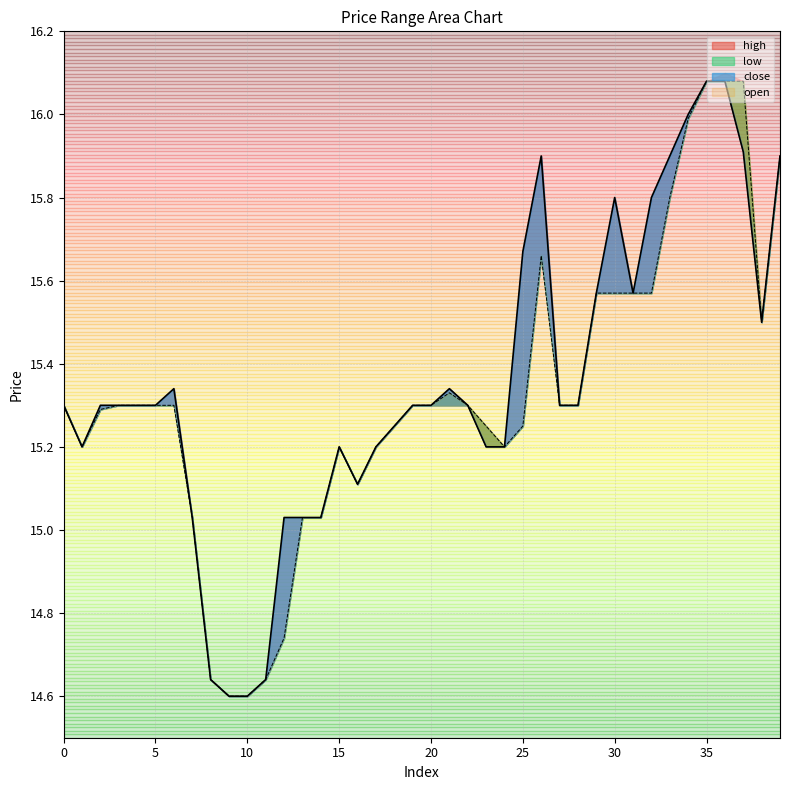

True or false: high and open cross at least once.

False